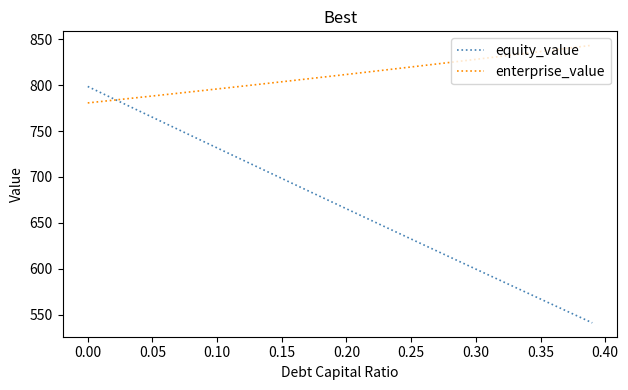

Rank the series by their average value, from lowest to highest.

equity_value, enterprise_value